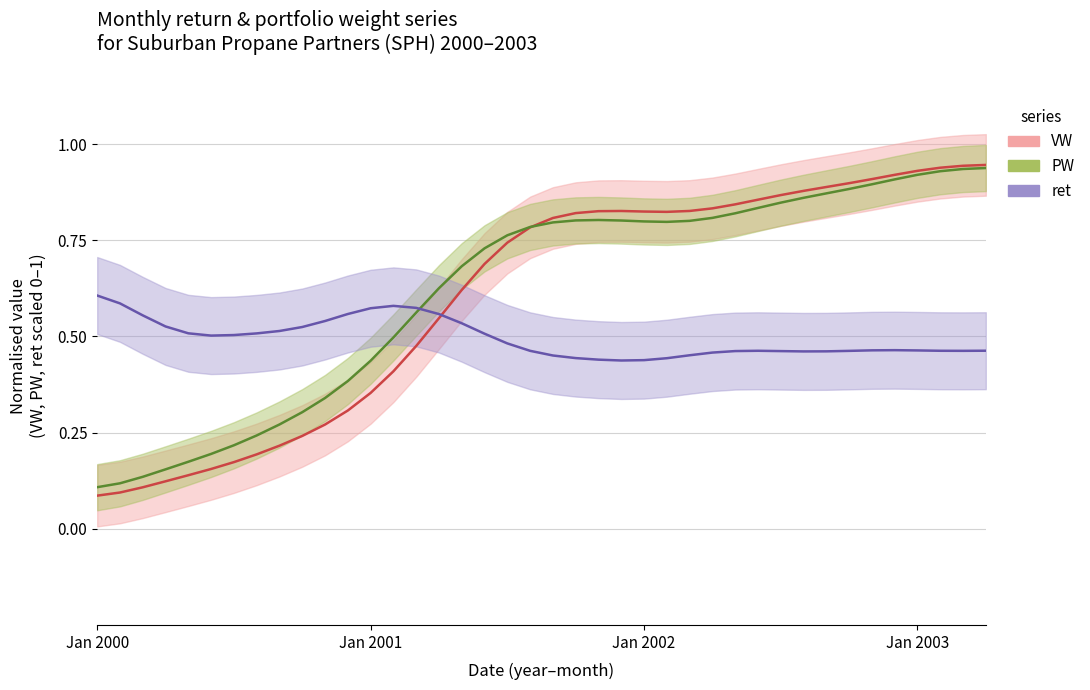

Reading left to right, extract all data points from this chart.

VW: 0.1	0.1	0.1	0.1	0.1	0.2	0.2	0.2	0.2	0.2	0.3	0.3	0.4	0.4	0.5	0.5	0.6	0.7	0.7	0.8	0.8	0.8	0.8	0.8	0.8	0.8	0.8	0.8	0.8	0.9	0.9	0.9	0.9	0.9	0.9	0.9	0.9	0.9	0.9	0.9
PW: 0.1	0.1	0.1	0.2	0.2	0.2	0.2	0.2	0.3	0.3	0.3	0.4	0.4	0.5	0.6	0.6	0.7	0.7	0.8	0.8	0.8	0.8	0.8	0.8	0.8	0.8	0.8	0.8	0.8	0.8	0.8	0.9	0.9	0.9	0.9	0.9	0.9	0.9	0.9	0.9
ret: 0.6	0.6	0.6	0.5	0.5	0.5	0.5	0.5	0.5	0.5	0.5	0.6	0.6	0.6	0.6	0.6	0.5	0.5	0.5	0.5	0.5	0.4	0.4	0.4	0.4	0.4	0.5	0.5	0.5	0.5	0.5	0.5	0.5	0.5	0.5	0.5	0.5	0.5	0.5	0.5